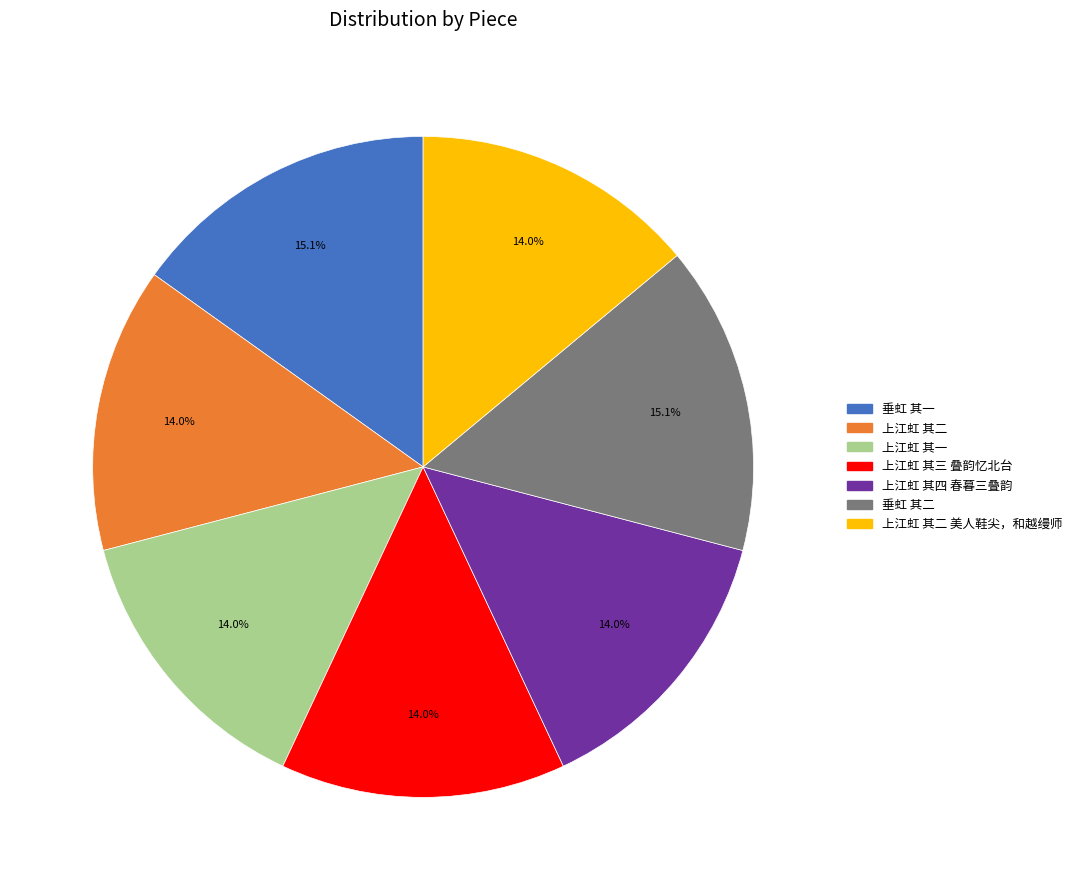

Does any single category account for the majority?

No